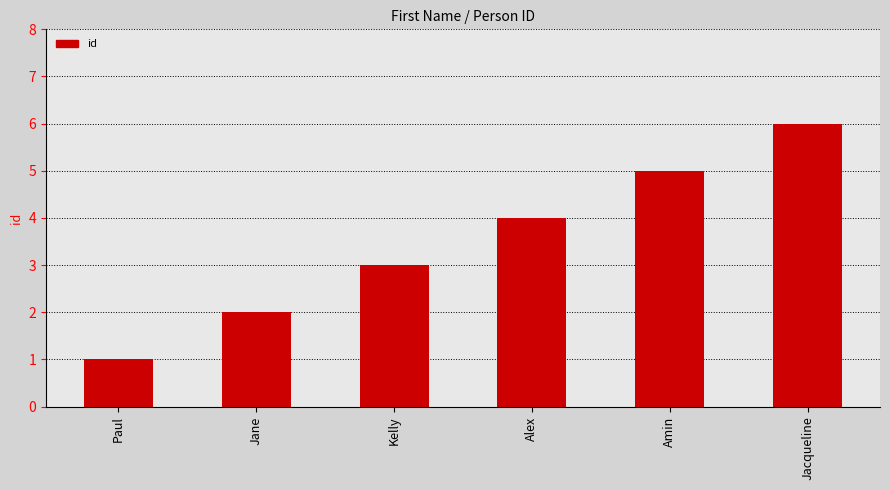

Rank the categories by value from lowest to highest.

Paul, Jane, Kelly, Alex, Amin, Jacqueline